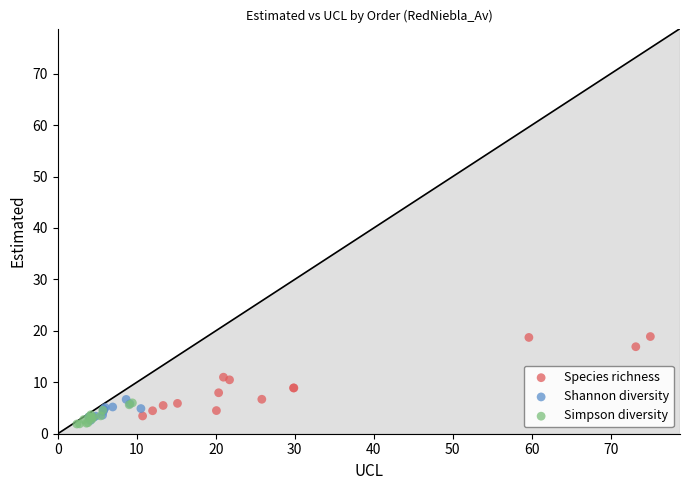

Which series has the largest Y range (max minus min)?

Species richness